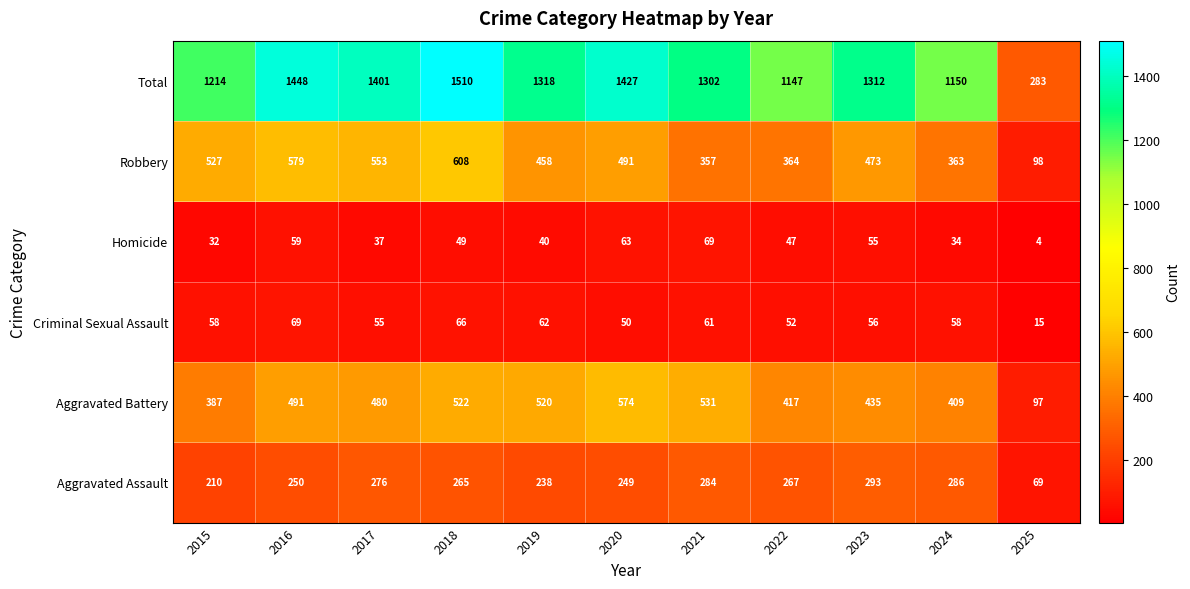

What is the approximate value of Total at 2020?

1427